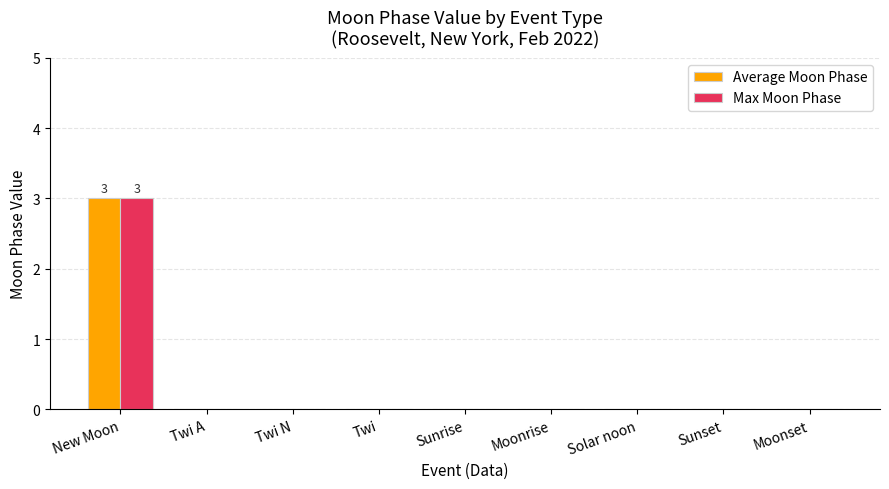

At which category is the sum across all series the highest?

New Moon